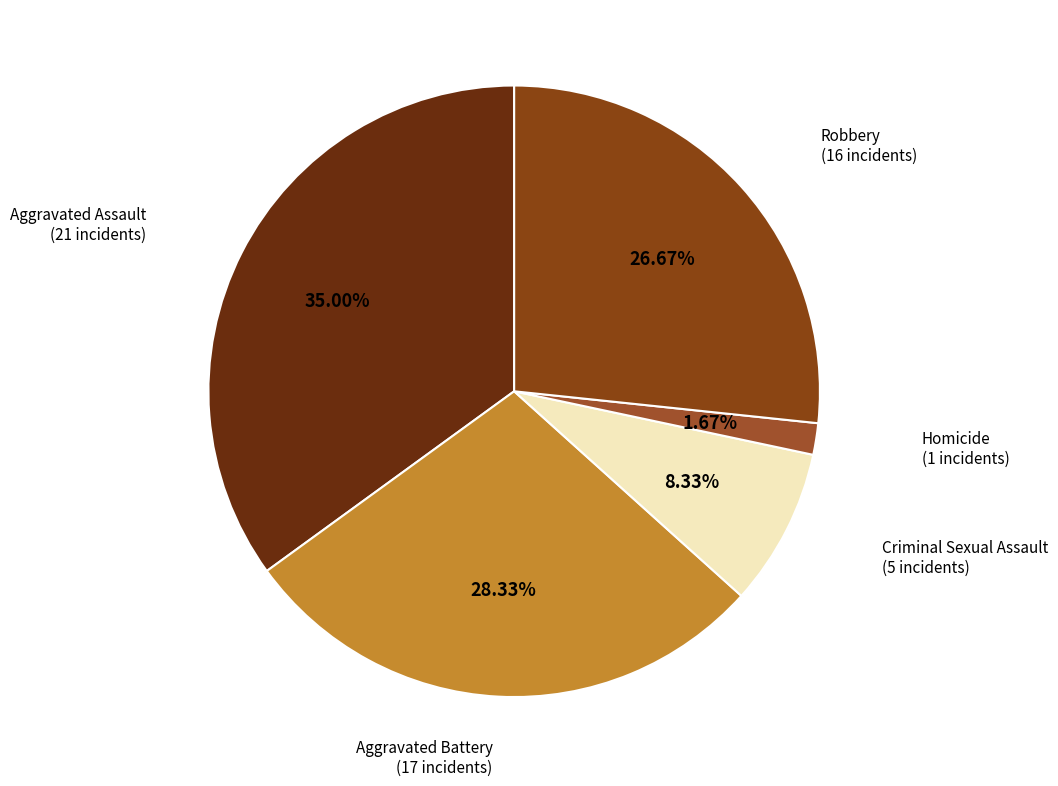

Which slice is the largest?

Aggravated Assault